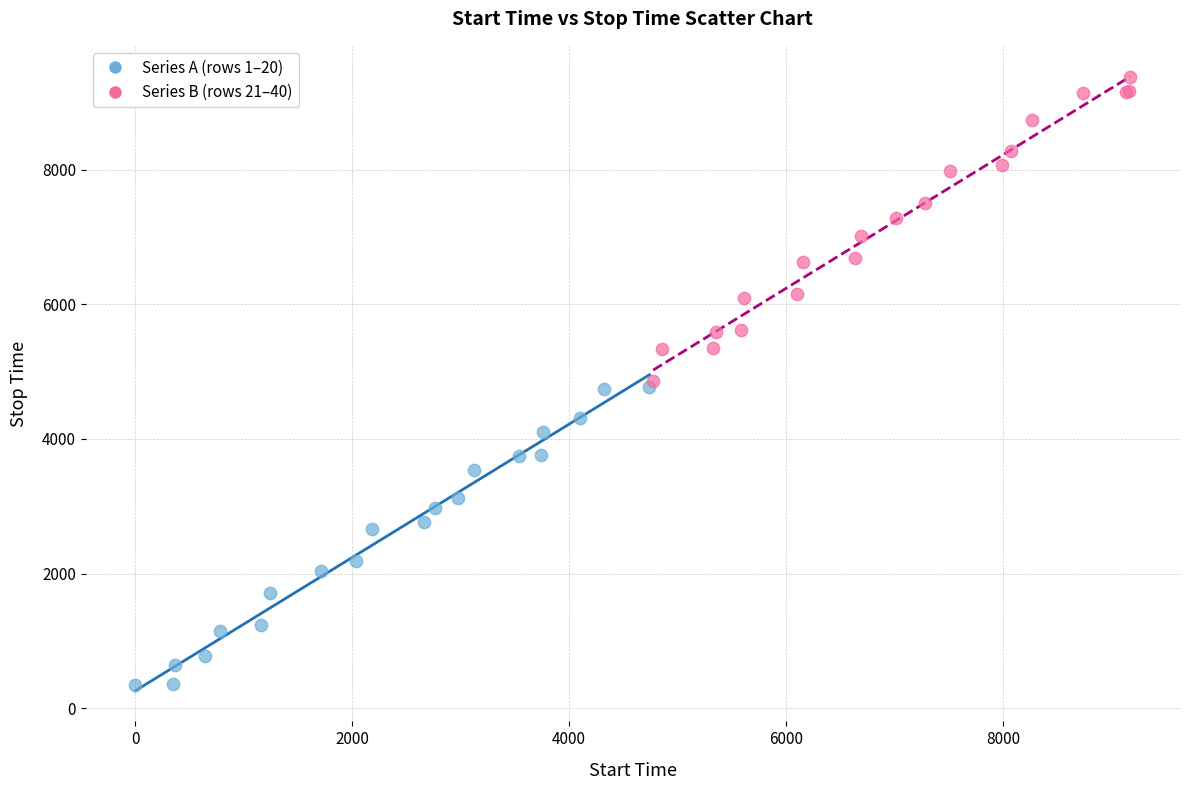

Which series reaches the maximum Y coordinate?

Series B (rows 21–40)